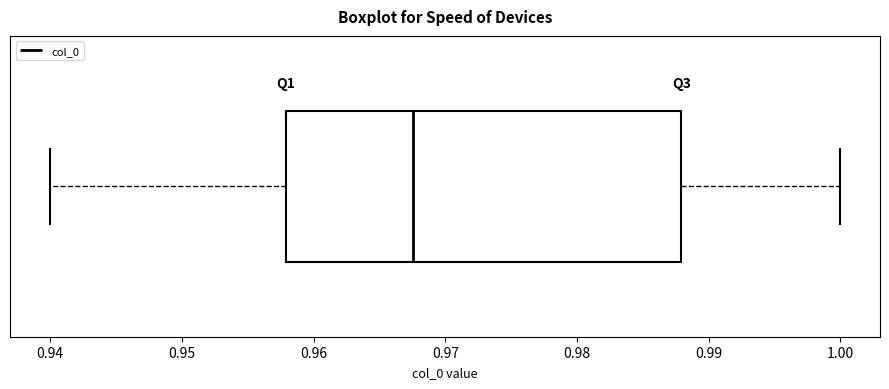

Read this box plot against the x-axis: the position of the median line, the range covered by the box, and the ends of both whiskers. The values are not printed on the chart, so give them approximately, as read against the axis.

median 0.968, box 0.958 to 0.988, whiskers 0.940 to 1.000